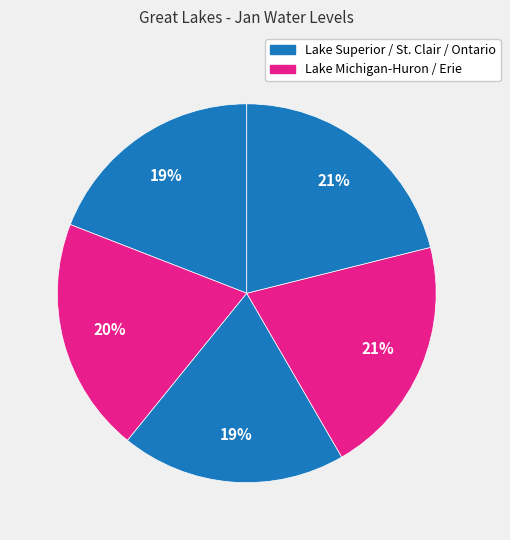

How many segments does this pie chart have?

5